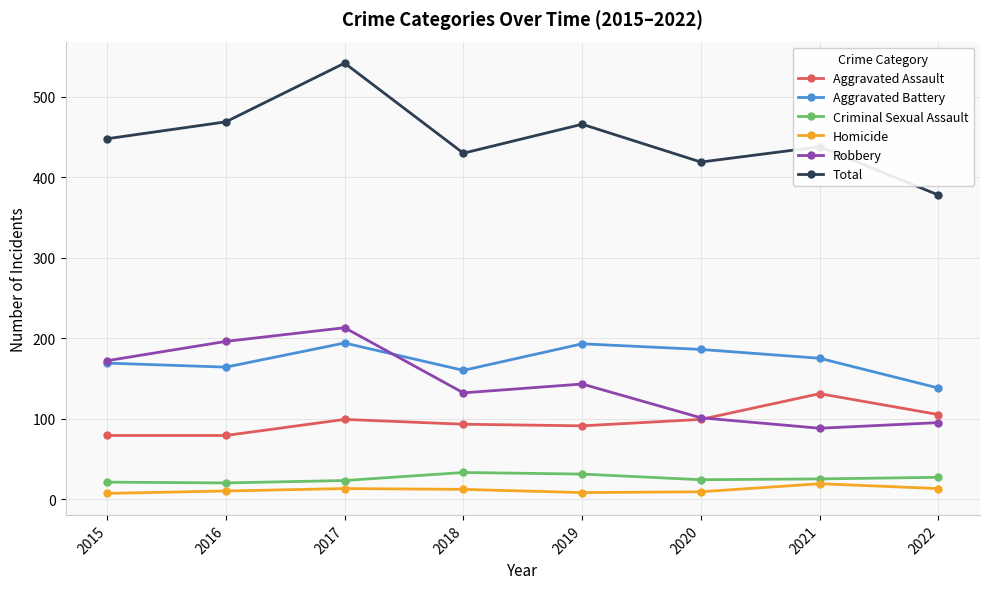

At which label does Aggravated Battery first exceed 175?

2017